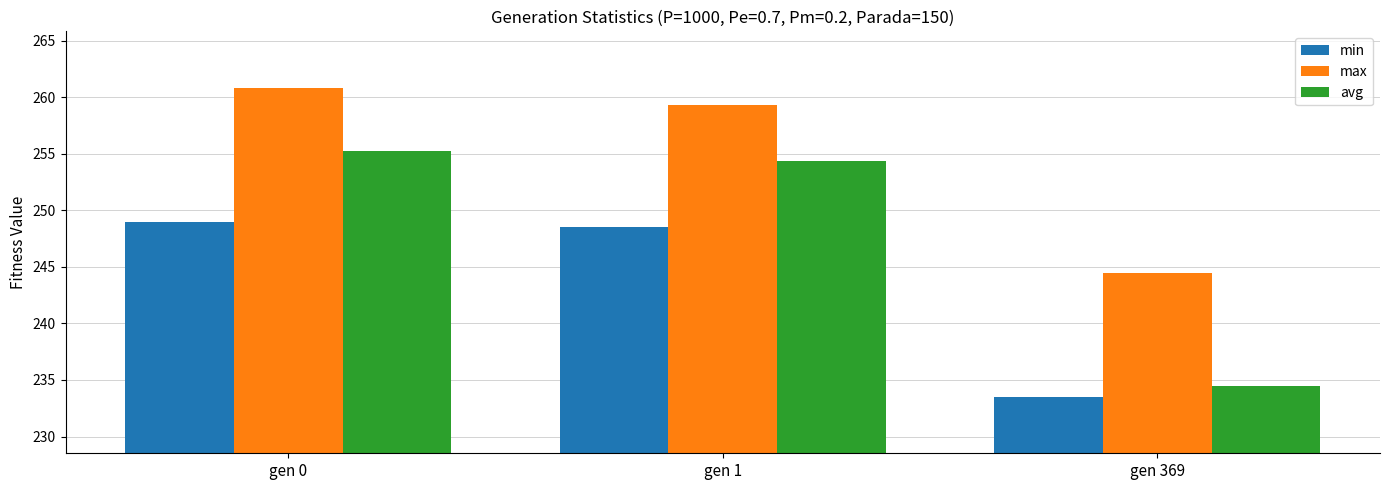

What is the difference between the second highest and minimum values in the max series?

14.8